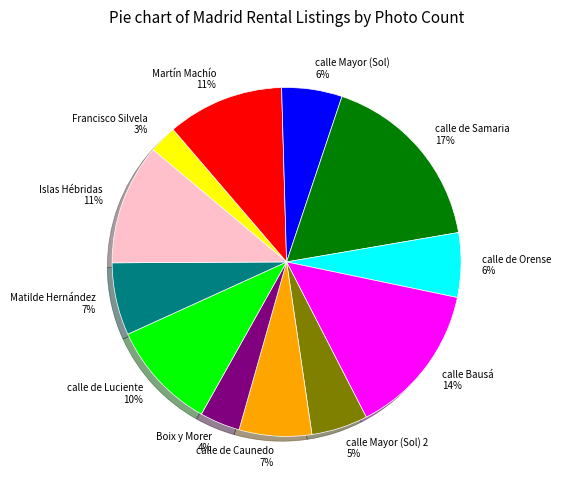

What is the ratio of the value at calle de Samaria 17% to the value at calle de Luciente 10%?

1.7